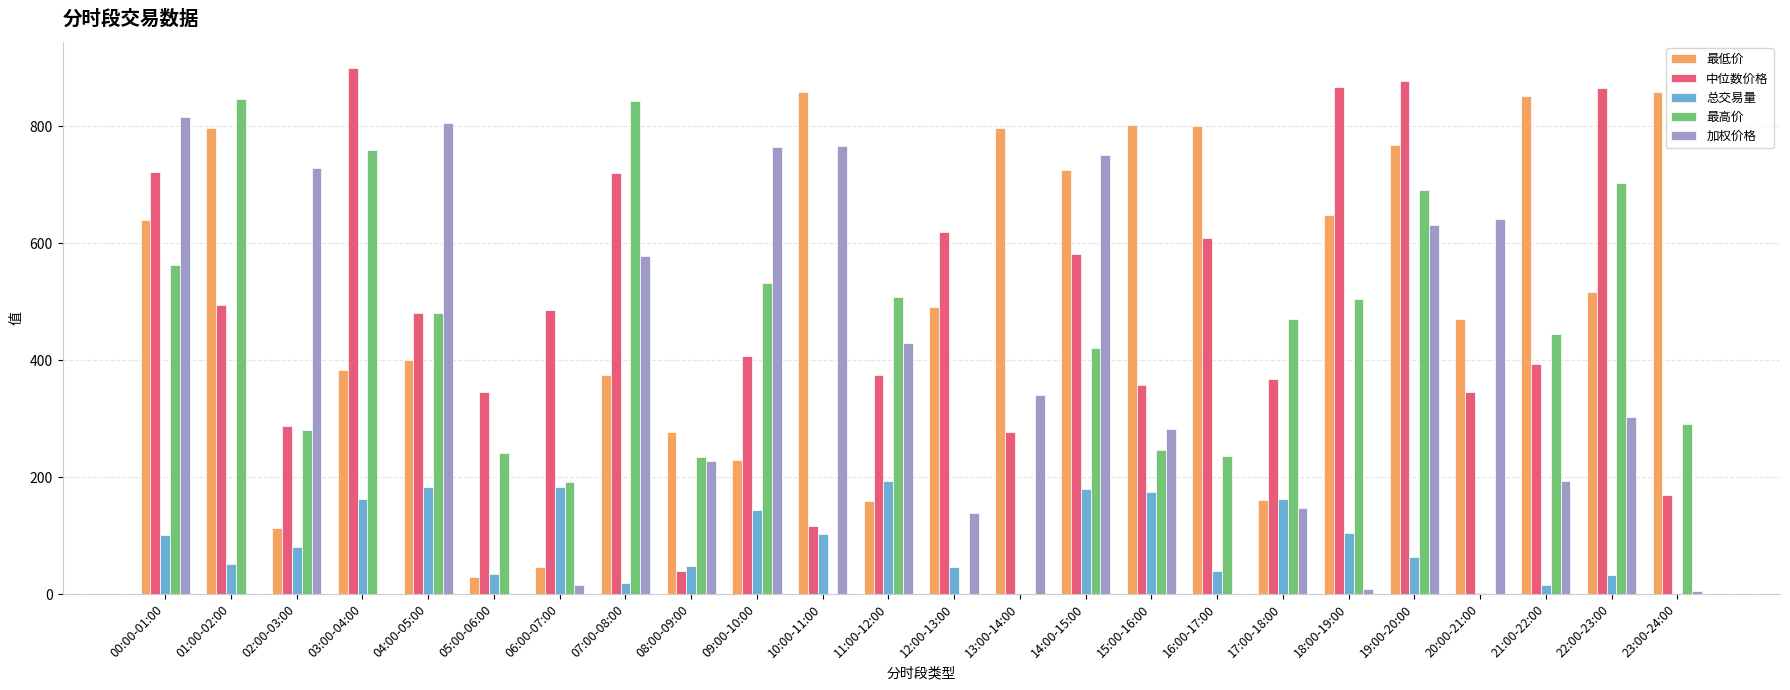

What is the sum of the 总交易量 values at 10:00-11:00 and 18:00-19:00?

208.3